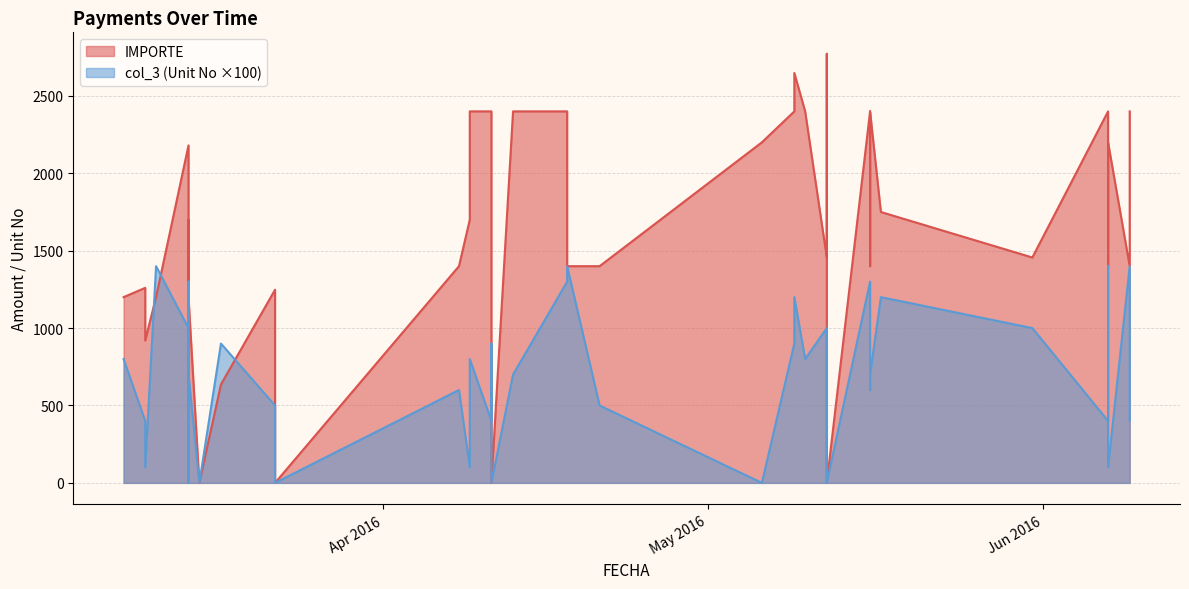

At which category is the sum across all series the highest?

28